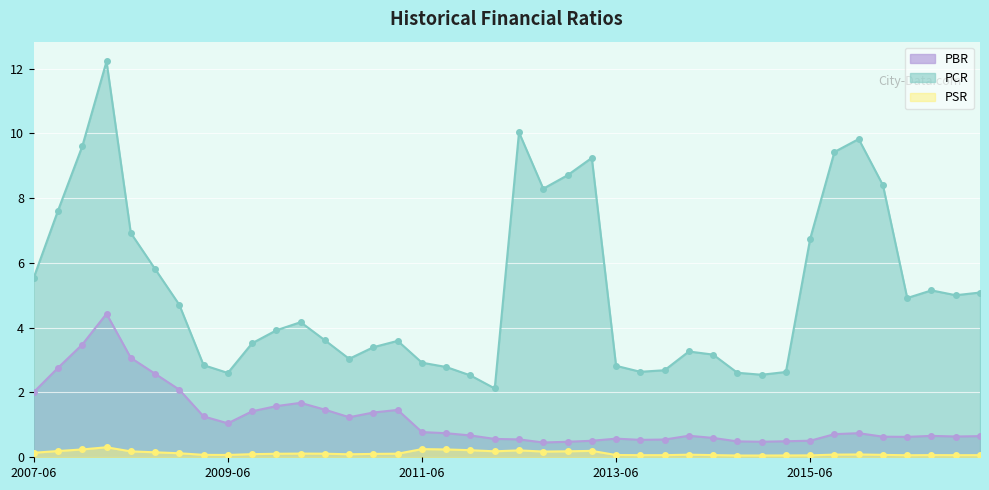

True or false: PCR and PBR intersect in this chart.

False